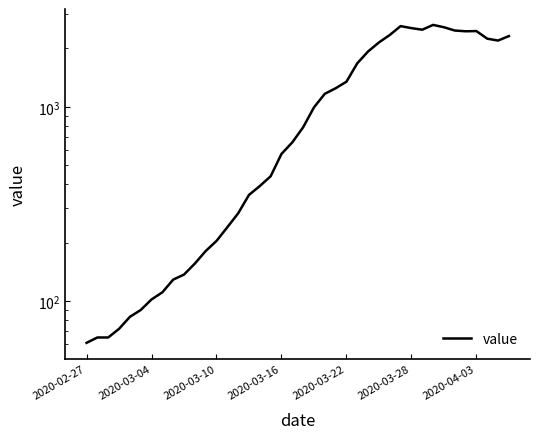

How many categories are shown in the chart?

40